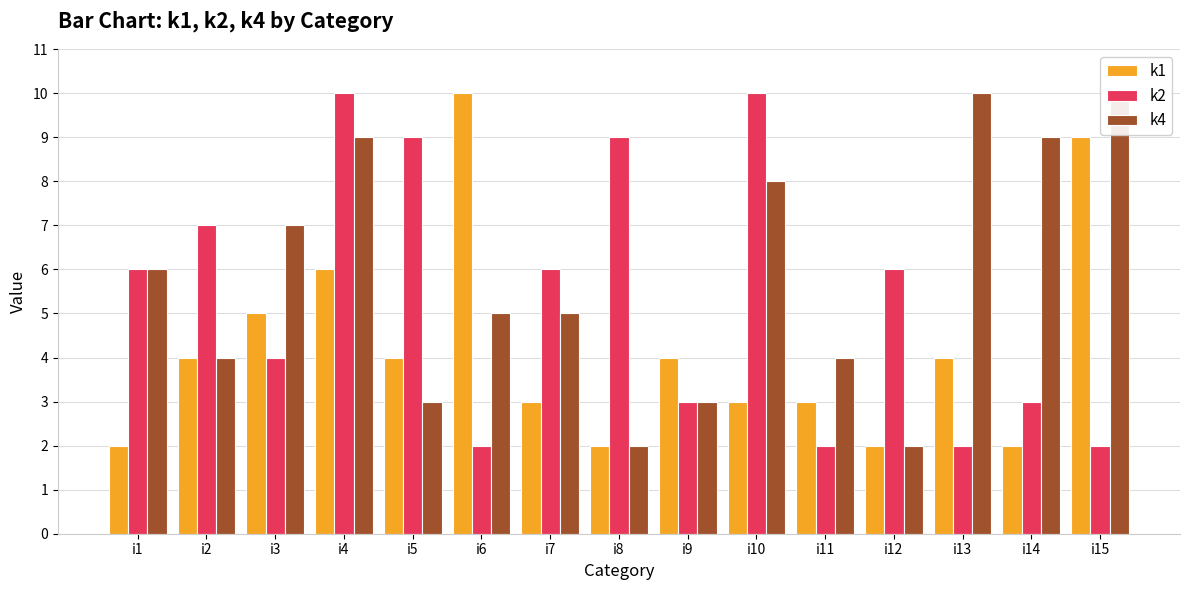

What is the spread (max minus min) of values at i5?

6